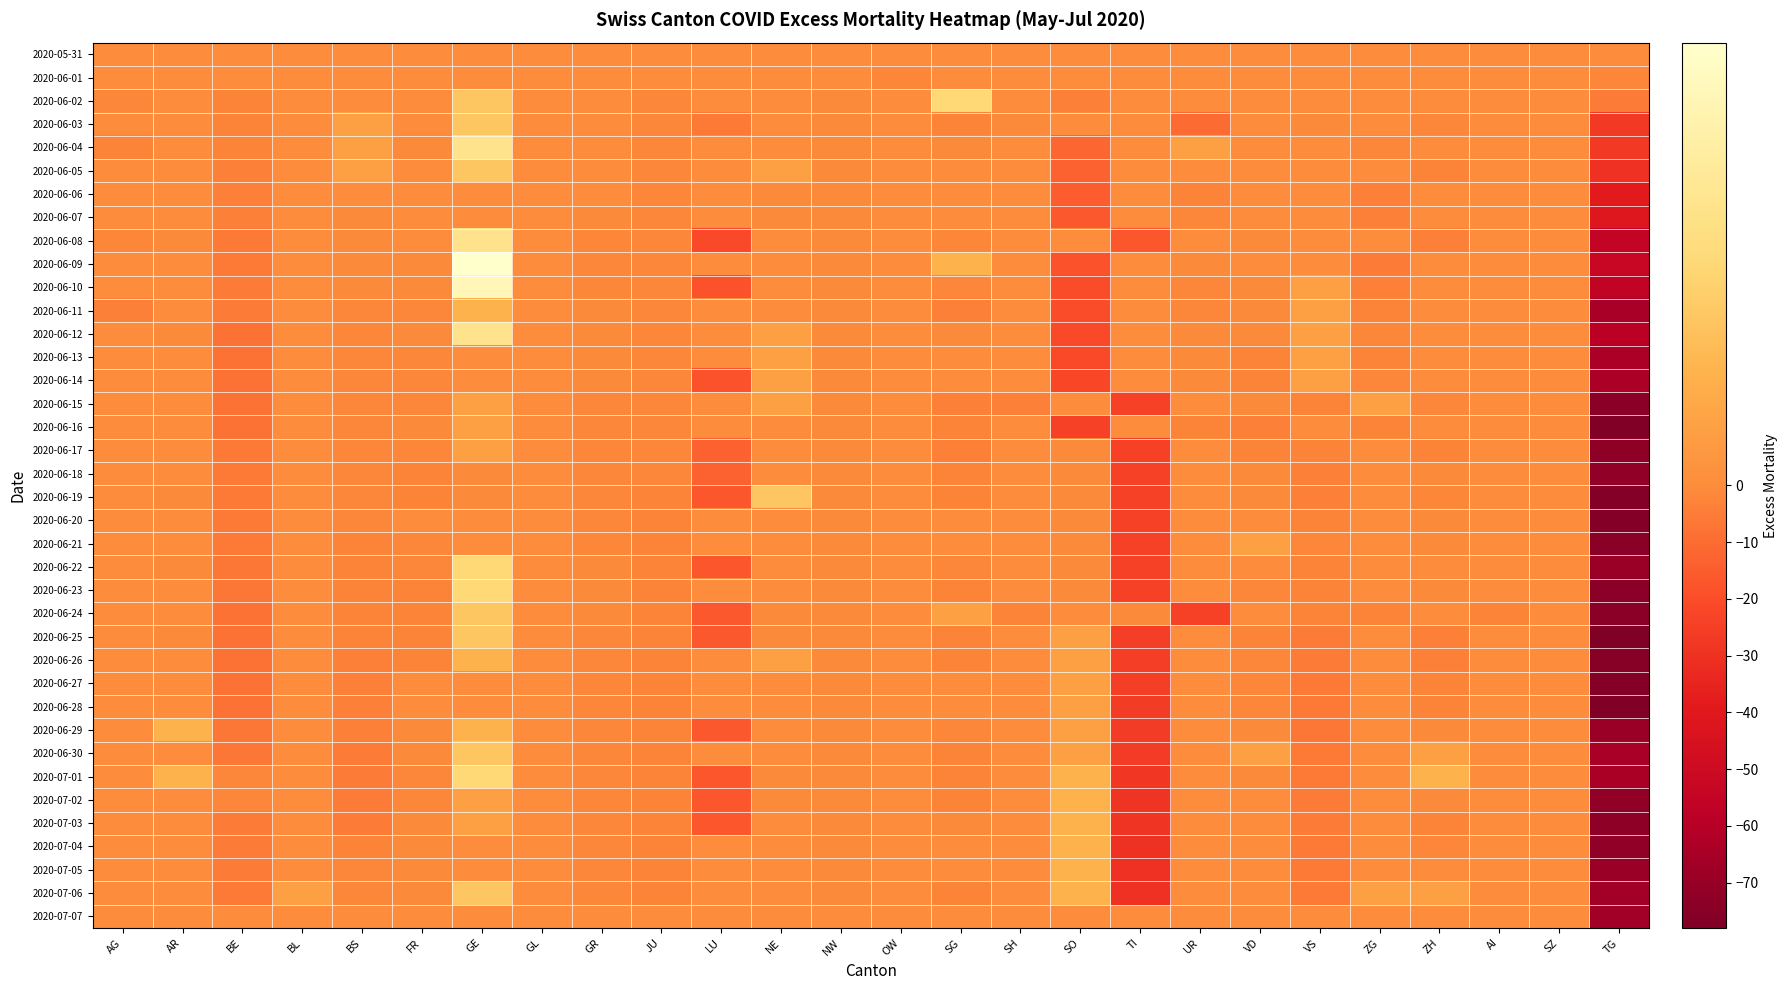

Rank the series by their maximum value, from lowest to highest.

2020-05-31, 2020-06-01, 2020-06-06, 2020-06-07, 2020-06-18, 2020-06-20, 2020-07-07, 2020-06-13, 2020-06-14, 2020-06-15, 2020-06-16, 2020-06-17, 2020-06-21, 2020-06-27, 2020-06-28, 2020-06-11, 2020-06-26, 2020-06-29, 2020-07-02, 2020-07-03, 2020-07-04, 2020-07-05, 2020-06-03, 2020-06-05, 2020-06-19, 2020-06-24, 2020-06-25, 2020-06-30, 2020-07-06, 2020-06-02, 2020-06-22, 2020-06-23, 2020-07-01, 2020-06-04, 2020-06-08, 2020-06-12, 2020-06-10, 2020-06-09